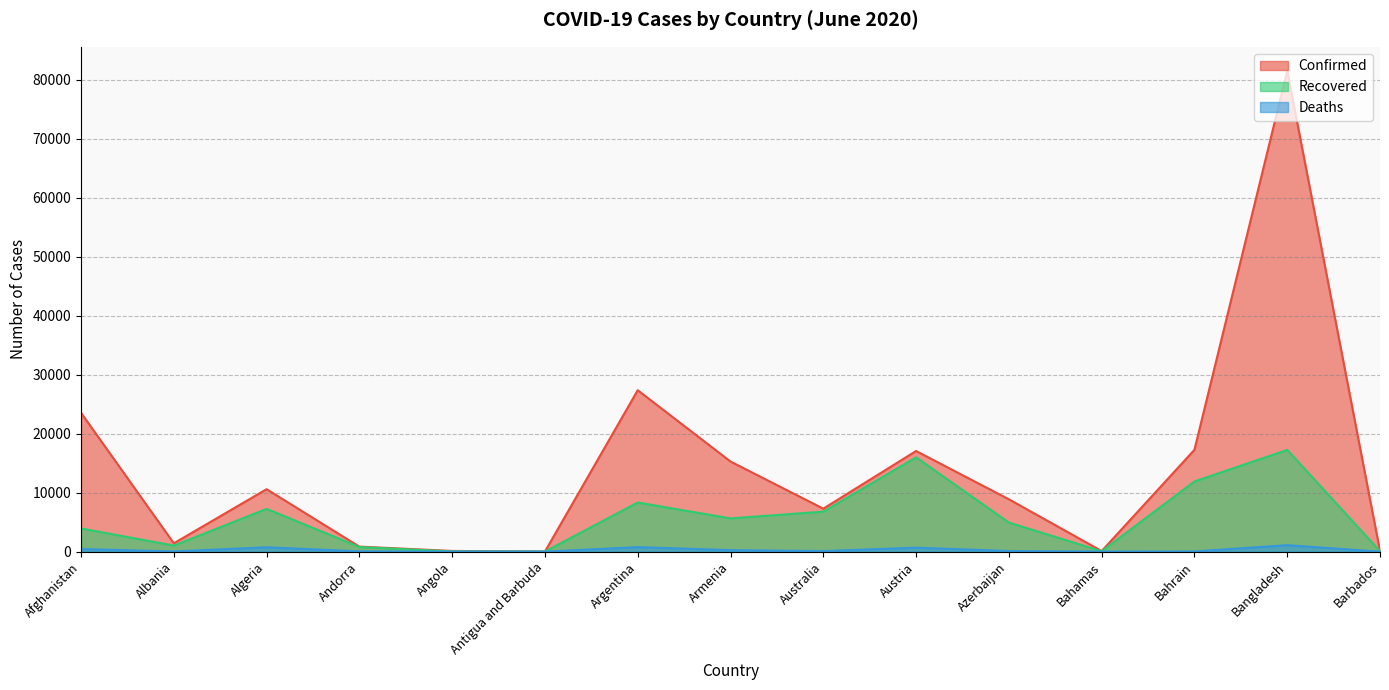

True or false: Deaths has more than 0 interior local peaks.

True